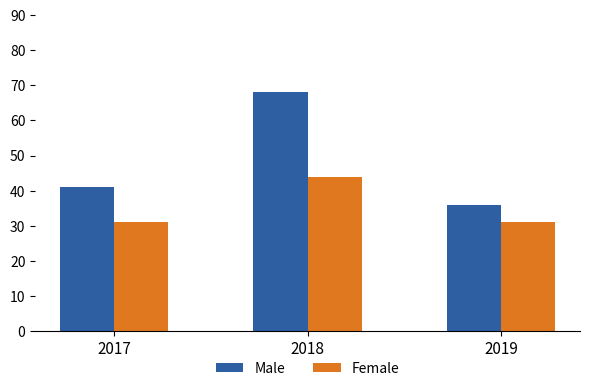

What is the difference between the highest and lowest values at 2019?

5